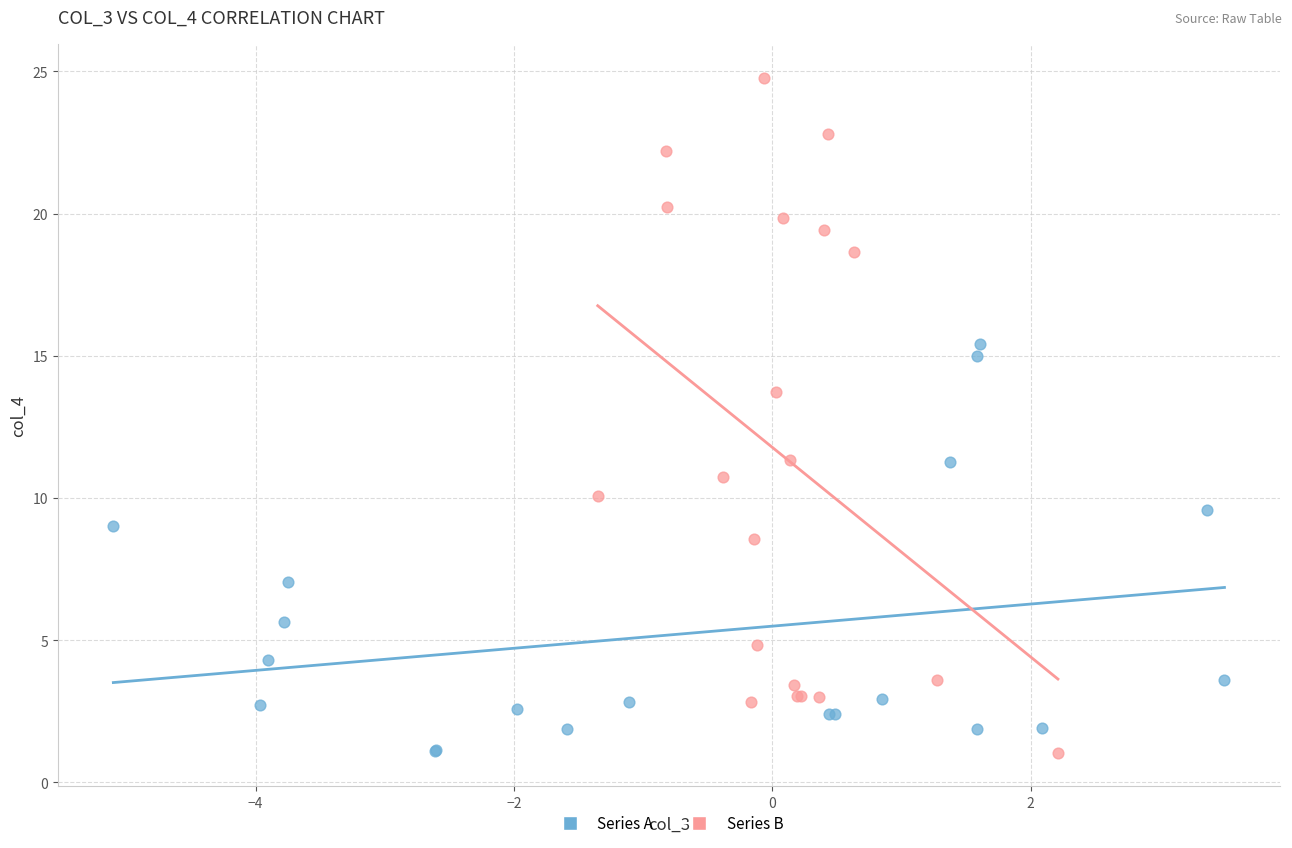

Which series contains the highest Y value?

Series B